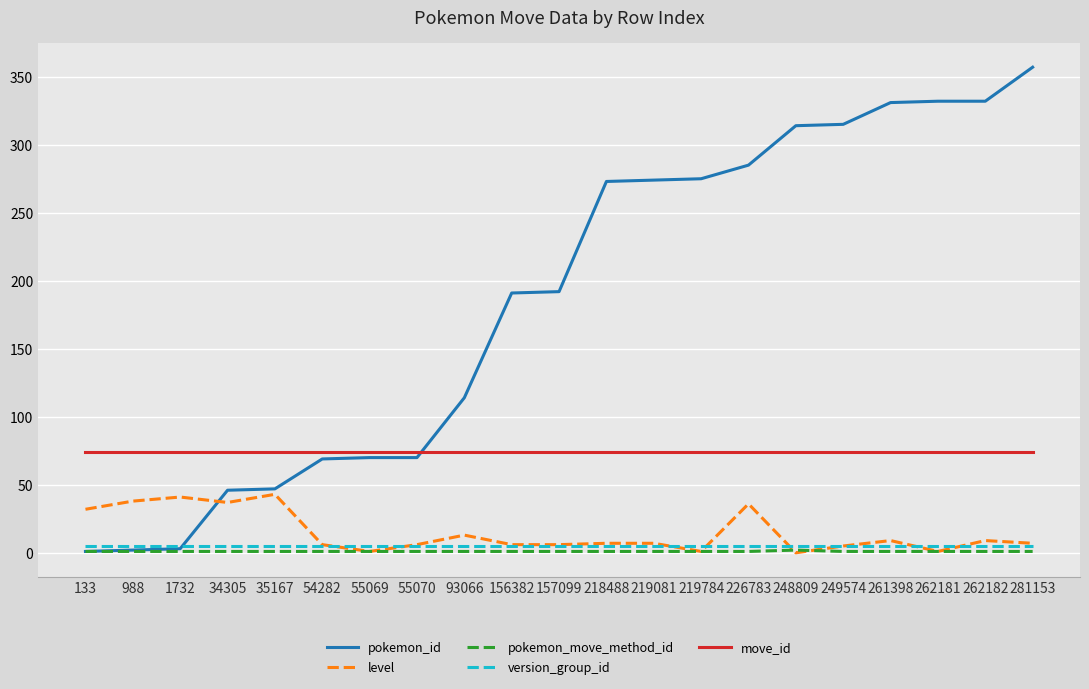

The move_id series shows 74 at 988. True or false?

True